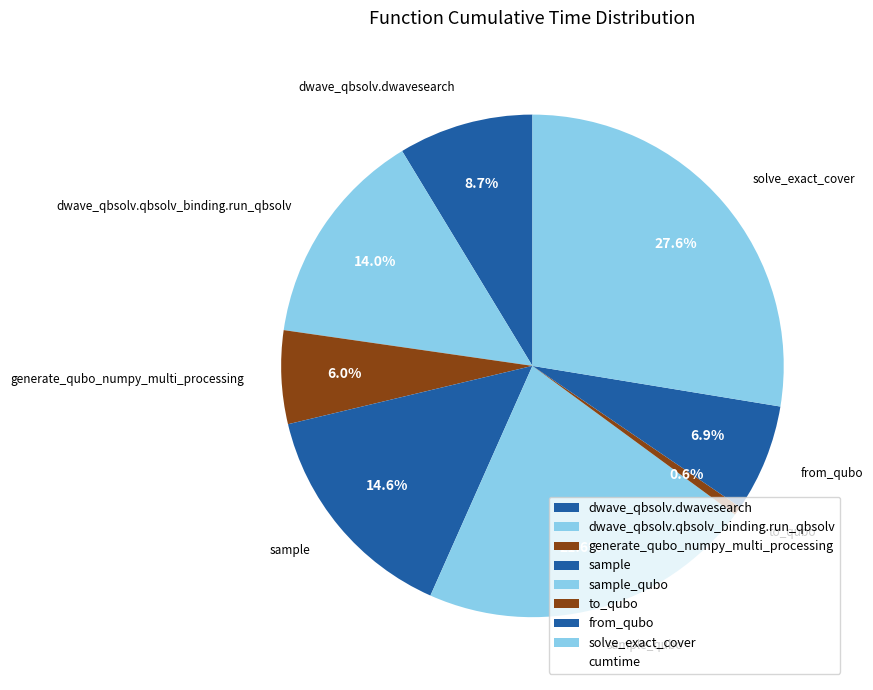

What is the smallest slice in the pie chart?

to_qubo